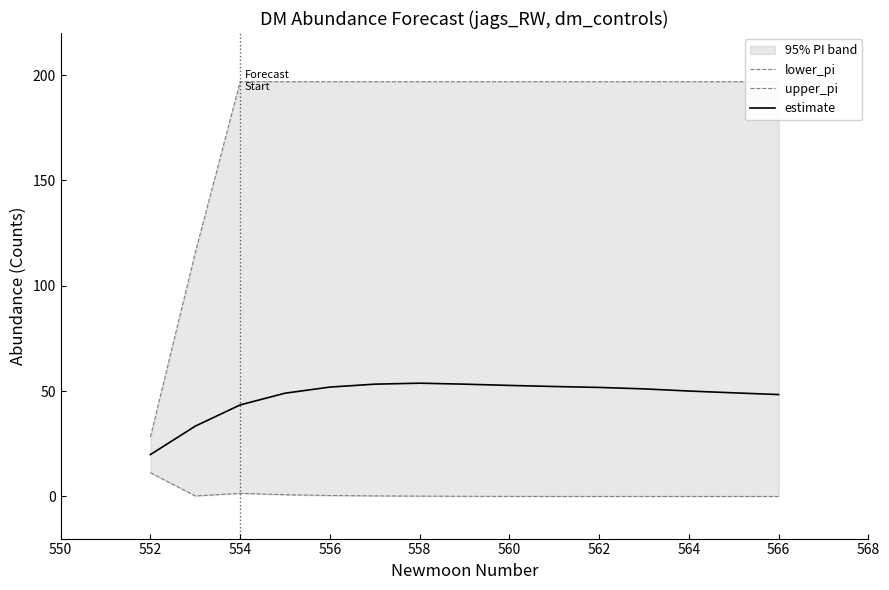

Reading left to right, what are all the values shown in this chart?

lower_pi: 11.3	0.2	1.5	0.8	0.4	0.3	0.2	0.1	0.0	0.0	0.0	0.0	0.0	0.0	0.0
upper_pi: 28.2	115.8	196.9	196.9	196.9	196.9	196.9	196.9	196.9	196.9	196.9	196.9	196.9	196.9	196.9
estimate: 19.9	33.4	43.5	49.0	51.9	53.3	53.8	53.3	52.7	52.2	51.8	51.1	50.0	49.2	48.4